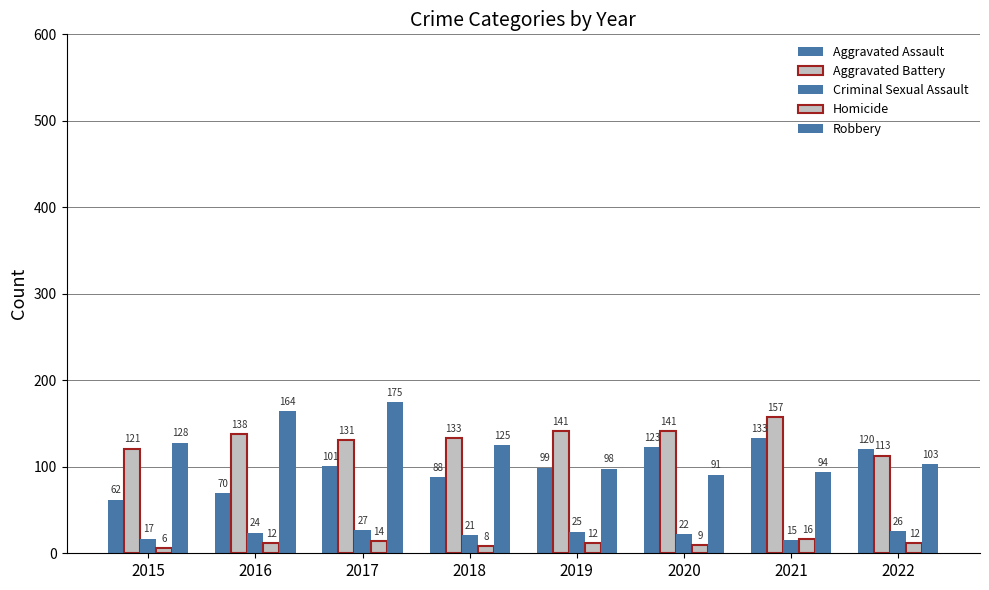

Count the number of categories in the chart.

8